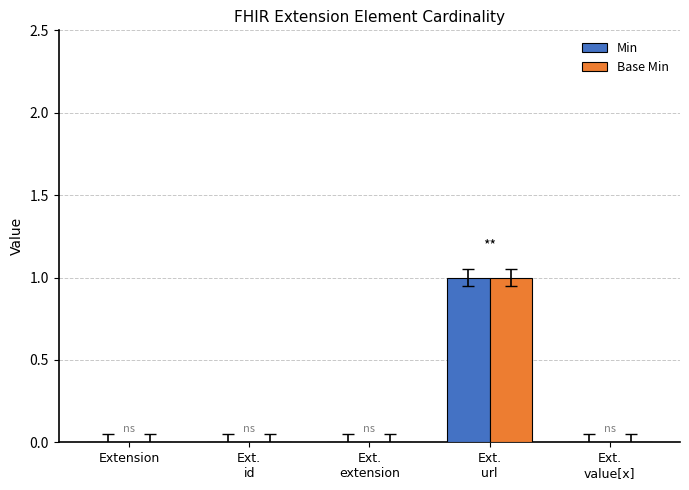

Reading left to right, list all the values displayed in this chart.

Min: Extension=0	Ext.
id=0	Ext.
extension=0	Ext.
url=1	Ext.
value[x]=0
Base Min: Extension=0	Ext.
id=0	Ext.
extension=0	Ext.
url=1	Ext.
value[x]=0